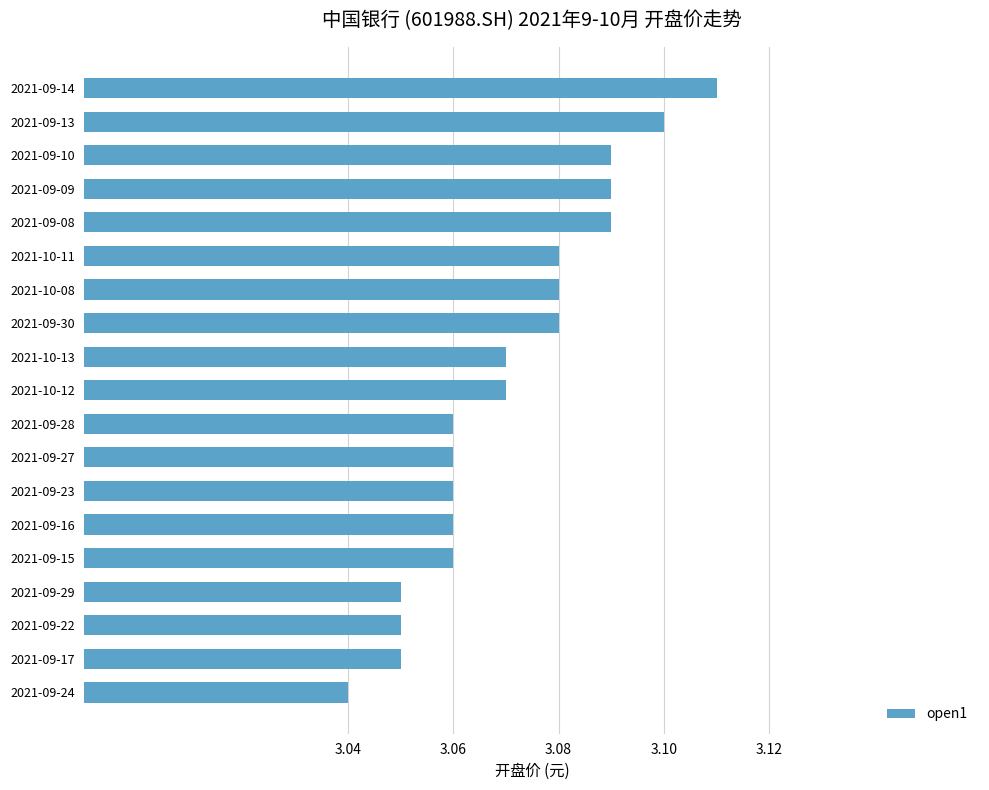

Does the chart contain stacked bars?

No